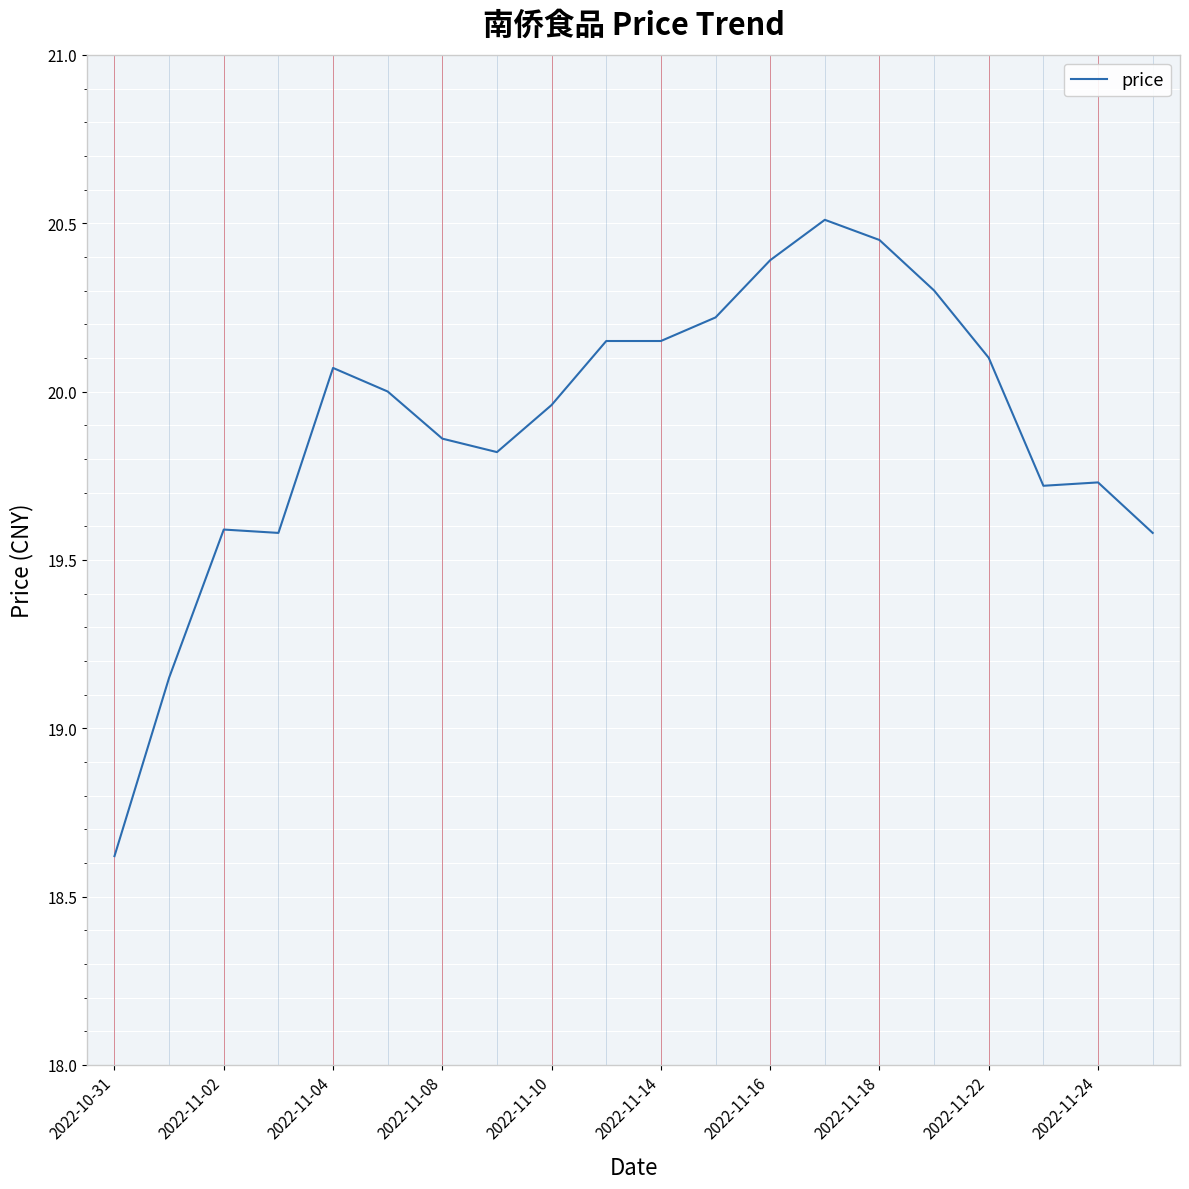

What is the minimum value shown in the chart?

18.6